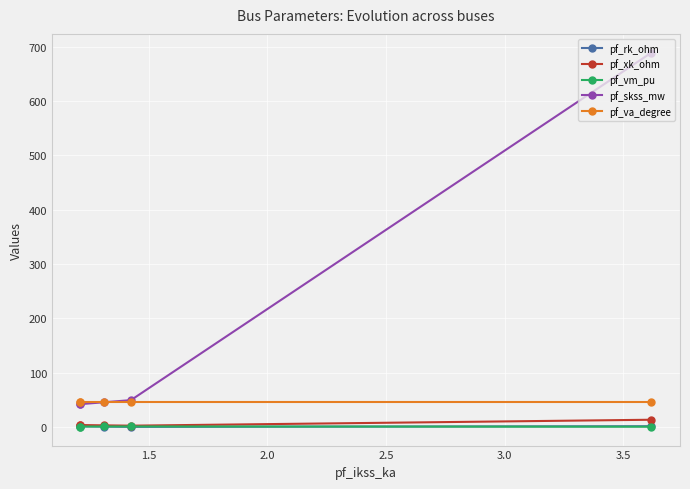

True or false: pf_xk_ohm has more than 0 points higher than both neighbors.

False